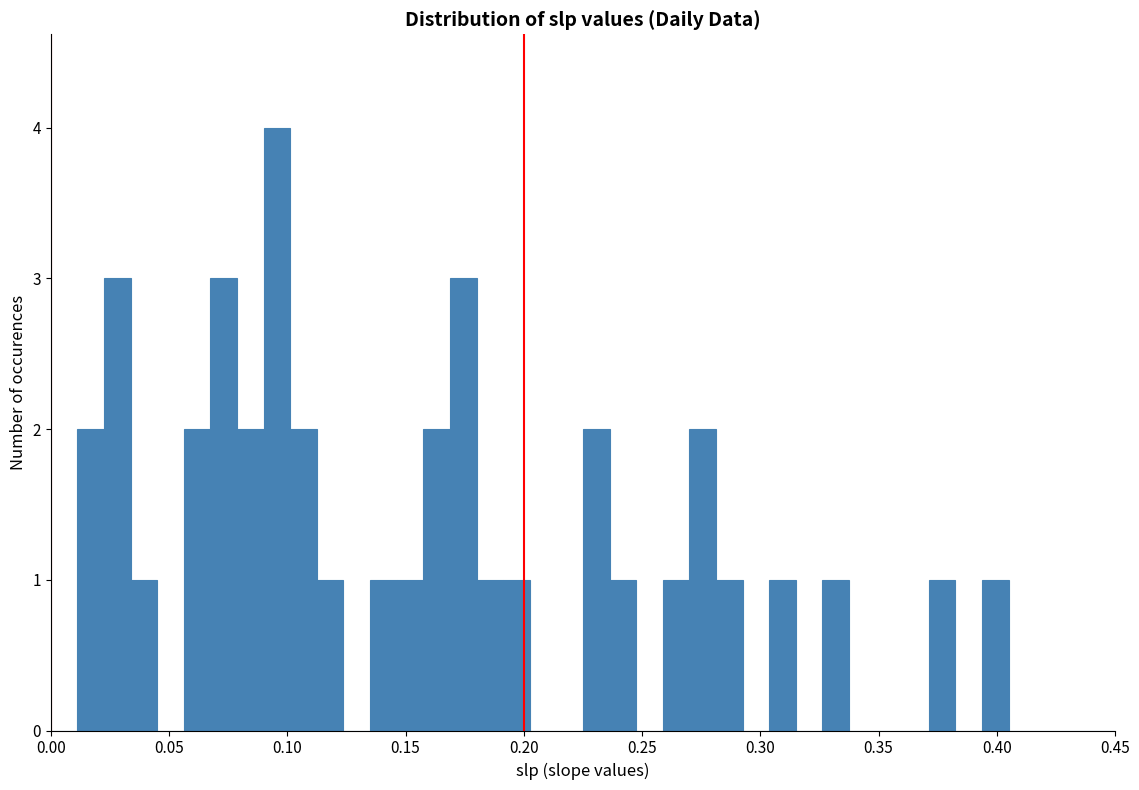

Around what value on the x-axis is the tallest bar? Give the approximate position of its centre, as read against the axis.

0.095